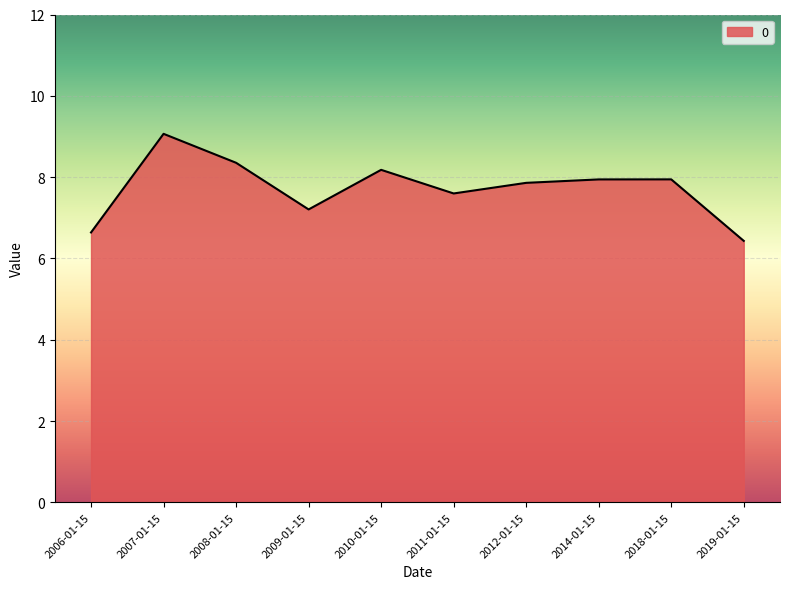

Reading left to right, transcribe all the data shown in this chart.

2006-01-15=6.6	2007-01-15=9.1	2008-01-15=8.4	2009-01-15=7.2	2010-01-15=8.2	2011-01-15=7.6	2012-01-15=7.9	2014-01-15=7.9	2018-01-15=7.9	2019-01-15=6.4